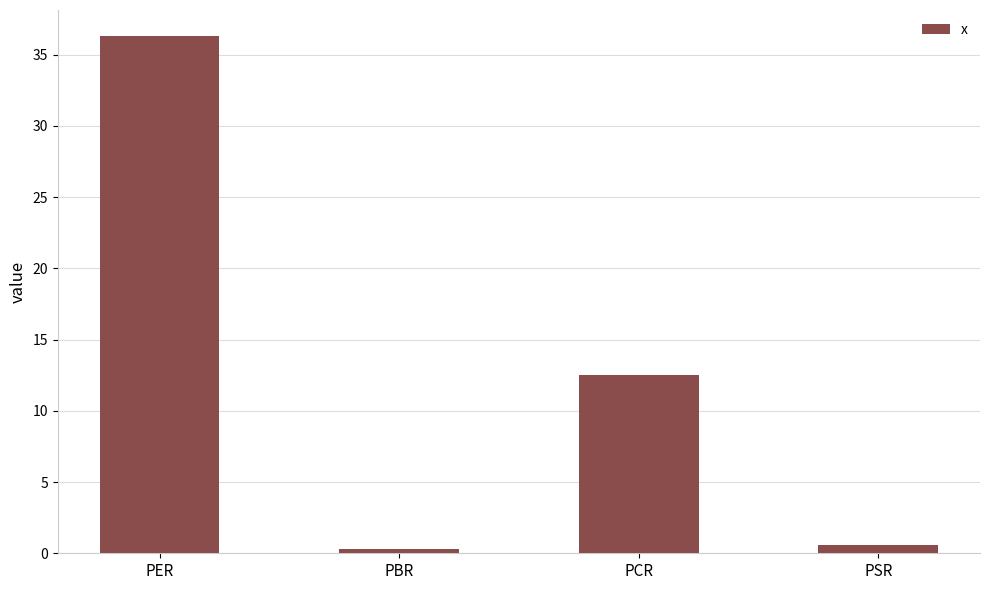

What is the label of the 4th bar from the right?

PER